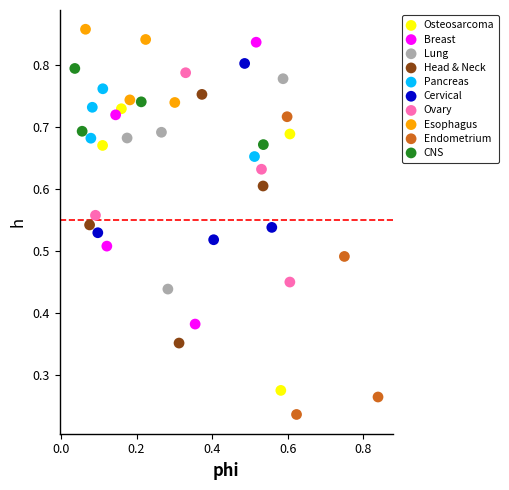

What are all the series names shown in the legend?

Osteosarcoma, Breast, Lung, Head & Neck, Pancreas, Cervical, Ovary, Esophagus, Endometrium, CNS